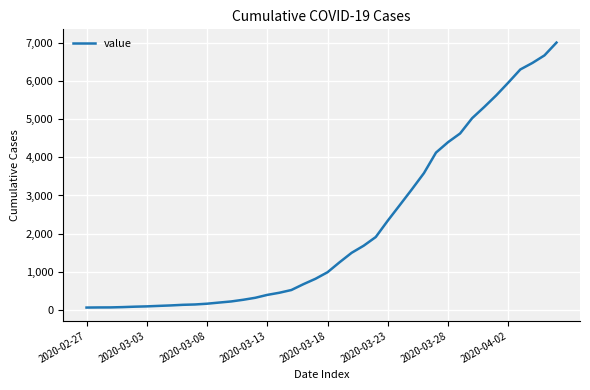

What is the difference between the maximum and minimum values?

6944